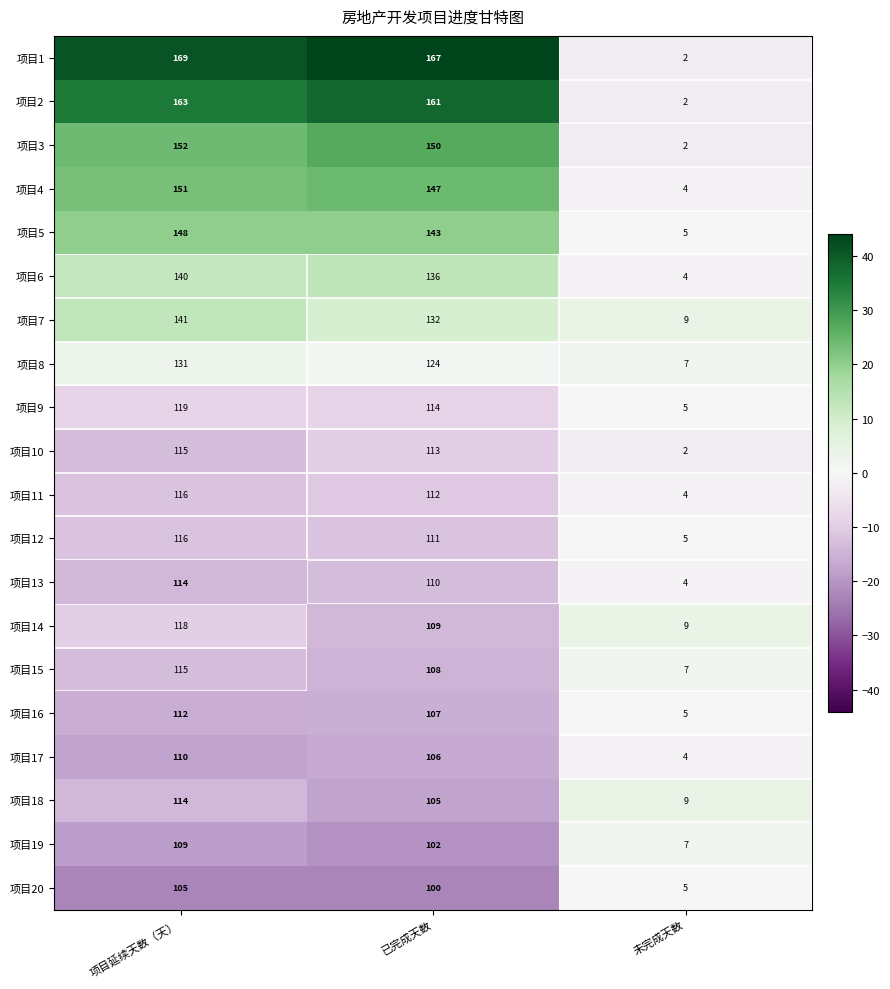

List the labels in order of 项目11 value, largest first.

项目延续天数（天）, 已完成天数, 未完成天数